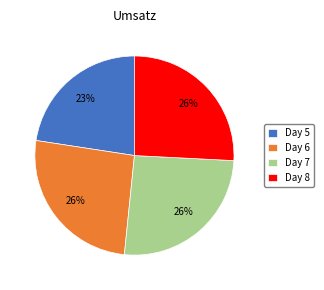

What is the ratio of the value at Day 6 to the value at Day 8?

1.0